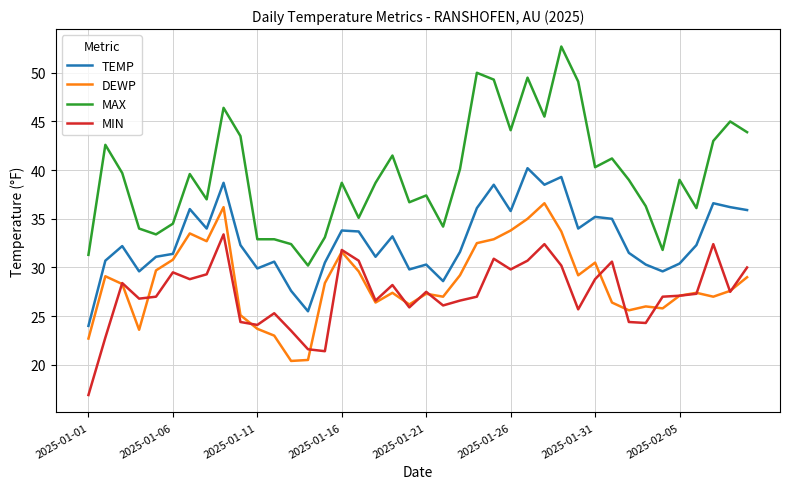

What is the greatest value displayed?

52.7